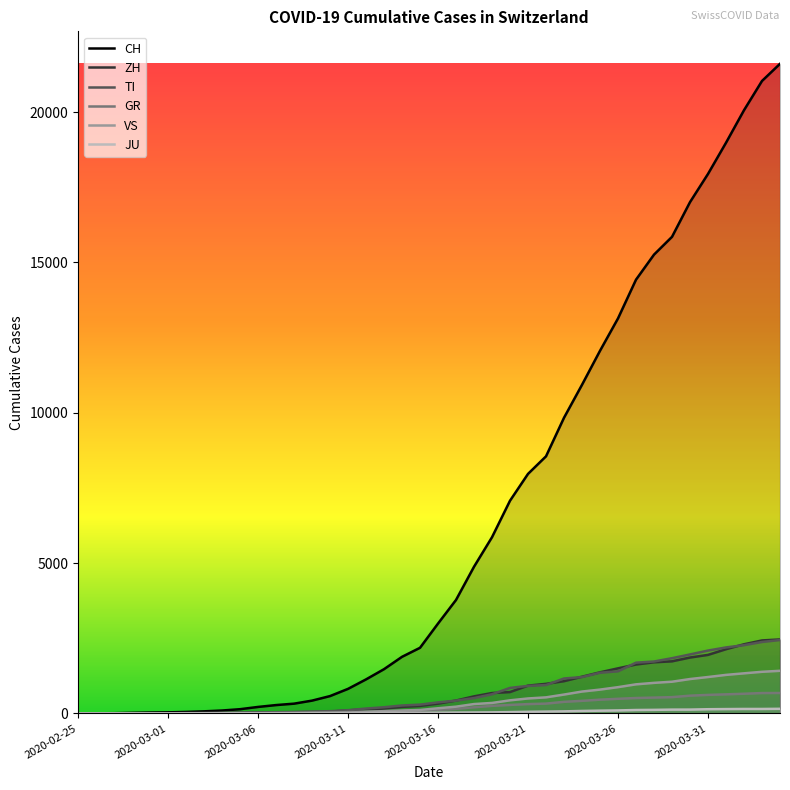

True or false: CH and VS intersect in this chart.

False